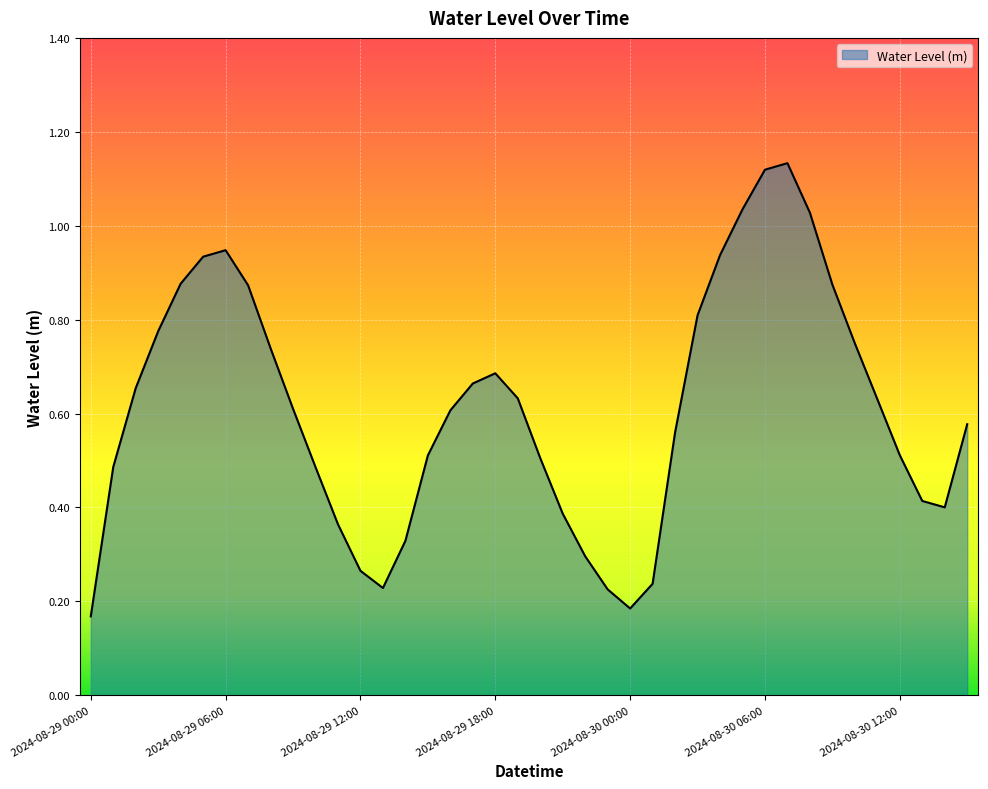

At which category does the chart reach its peak across all series?

2024-08-30 07:00